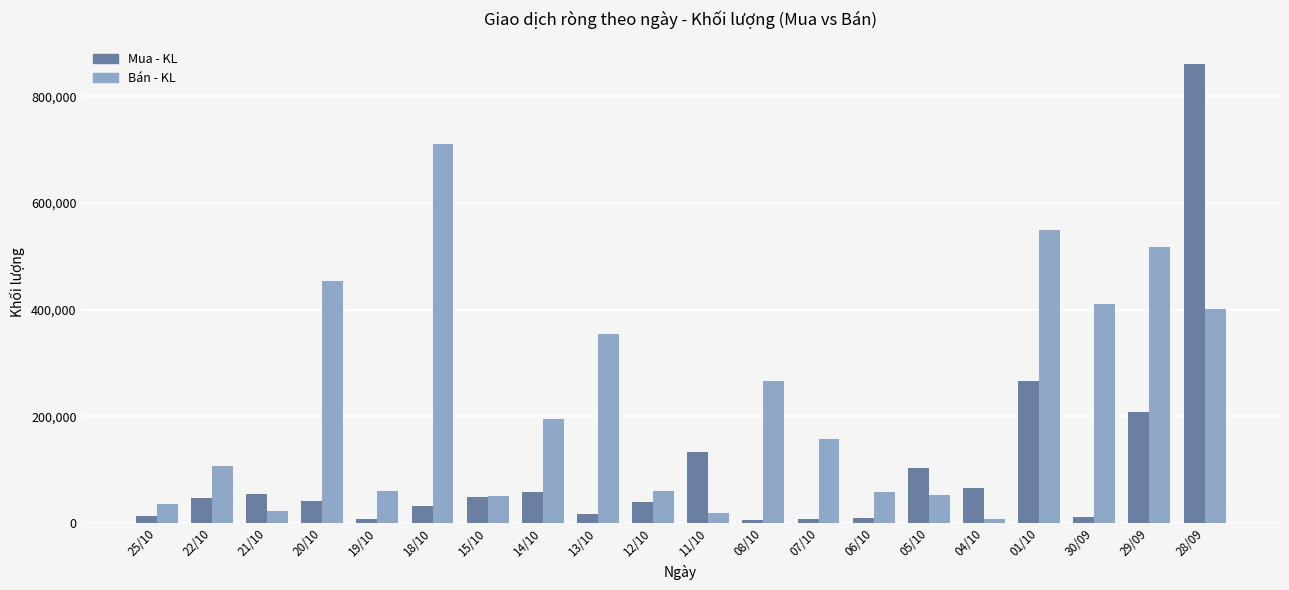

Does the chart contain any negative values?

No